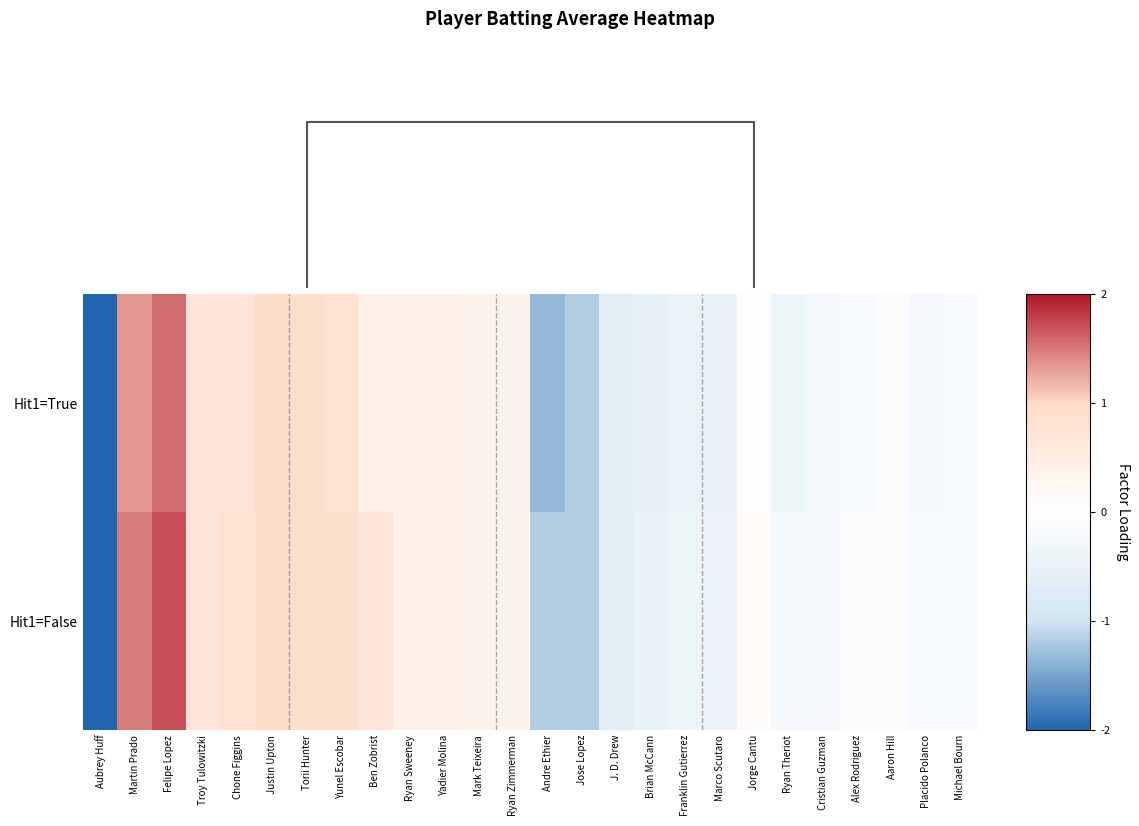

At Alex Rodriguez, list the series in order from largest to smallest.

Hit1=False, Hit1=True